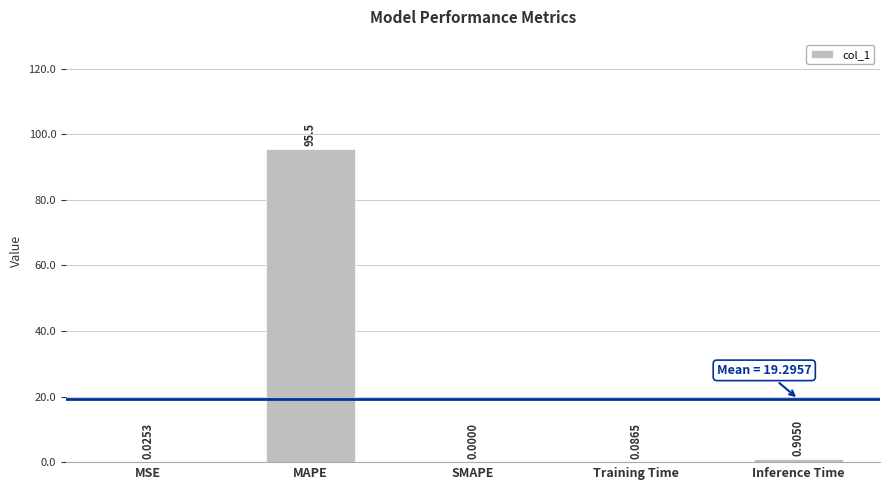

Where is the data nearest to the value 47?

Inference Time